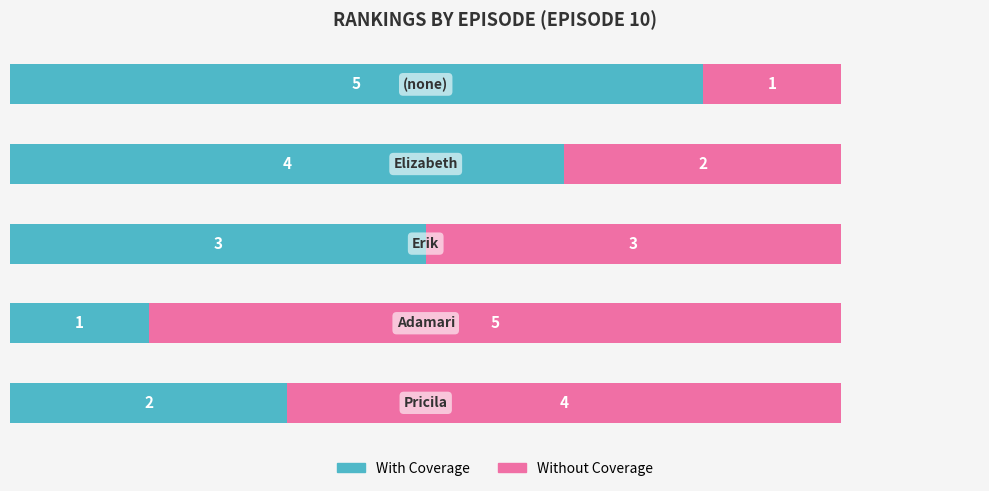

What is the average value of the With Coverage series?

3